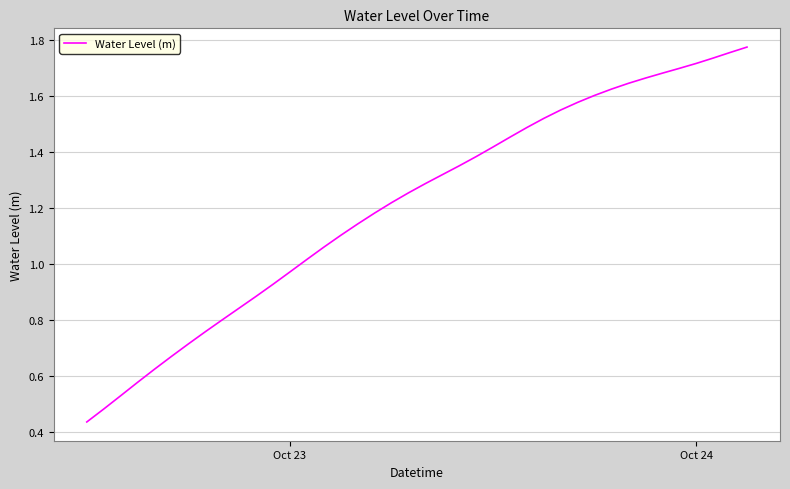

Reading left to right, what are all the values shown in this chart?

0.4	0.5	0.5	0.6	0.6	0.7	0.7	0.8	0.8	0.8	0.9	0.9	1.0	1.0	1.1	1.1	1.1	1.2	1.2	1.3	1.3	1.3	1.4	1.4	1.4	1.5	1.5	1.5	1.5	1.6	1.6	1.6	1.6	1.7	1.7	1.7	1.7	1.7	1.8	1.8